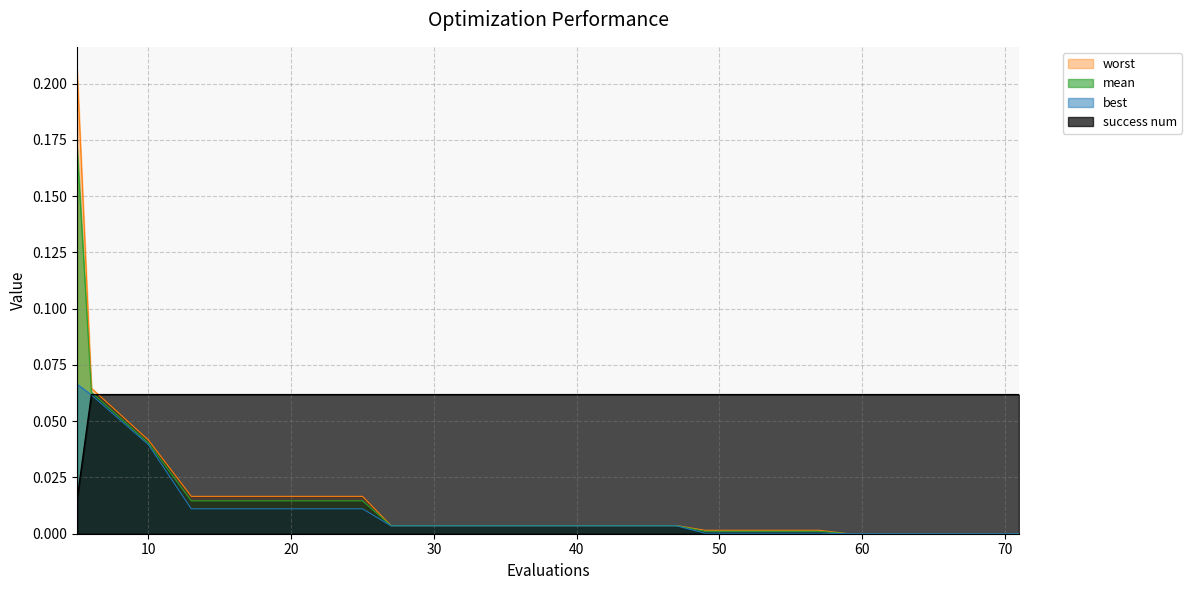

After their last crossing, which series has the higher values: worst or success num?

success num